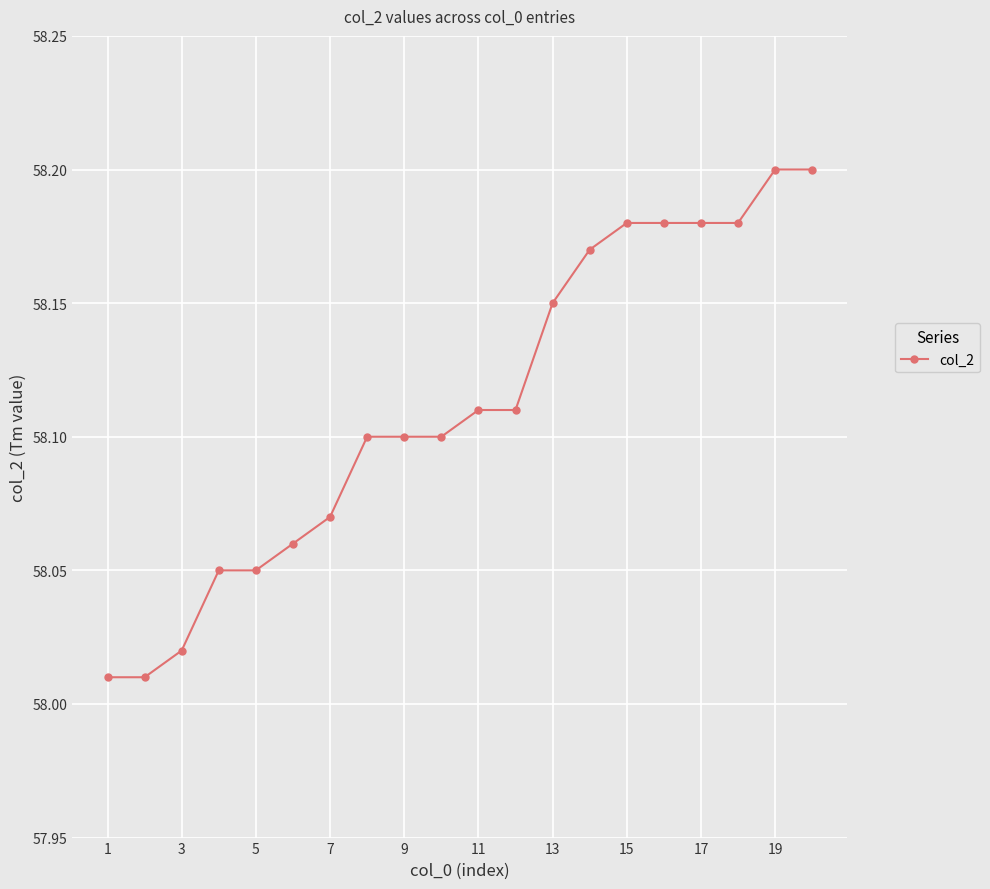

How many lines are shown in the chart?

1